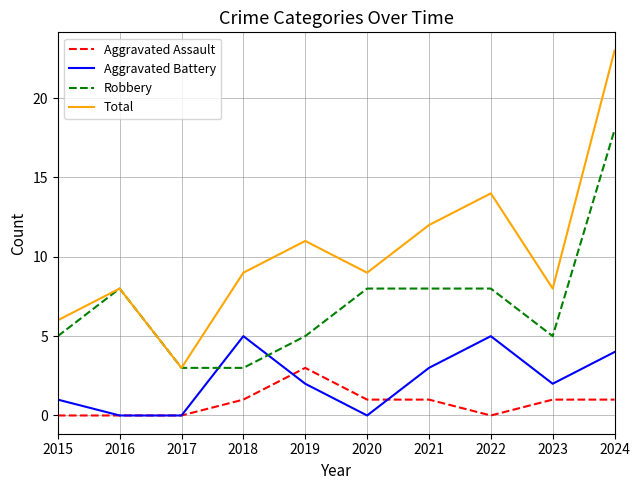

The Total series shows 19 at 2022. True or false?

False